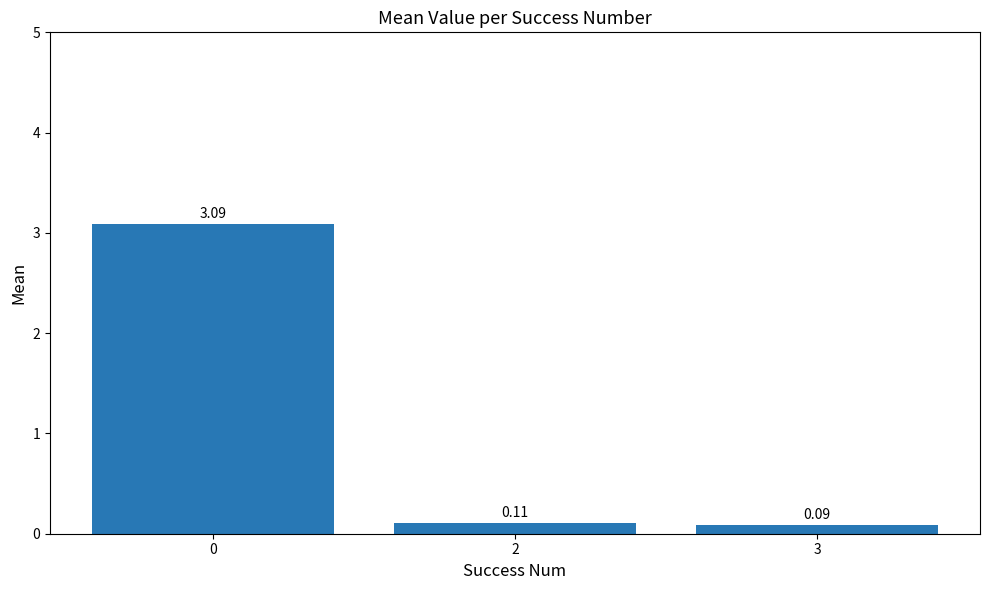

What is the change in value from 0 to 2?

-3.0